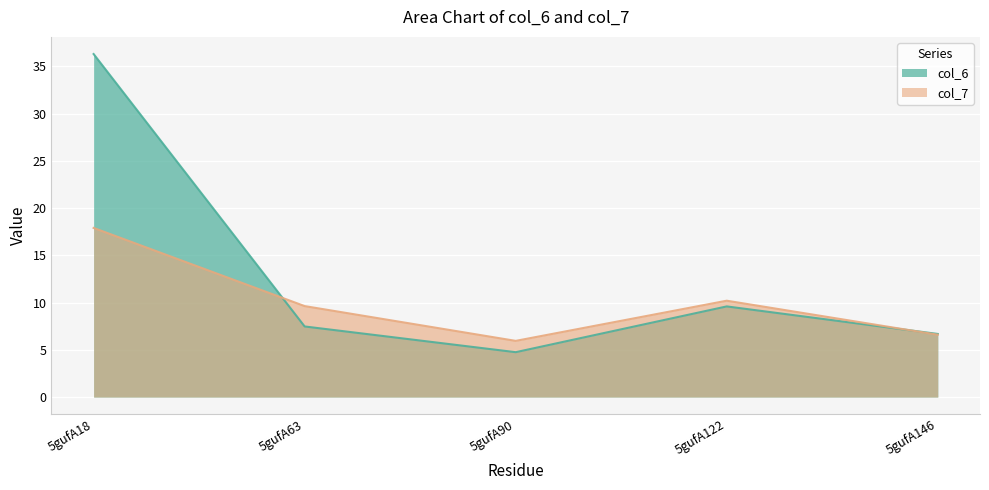

Which series changed the most between 5gufA18 and 5gufA122?

col_6